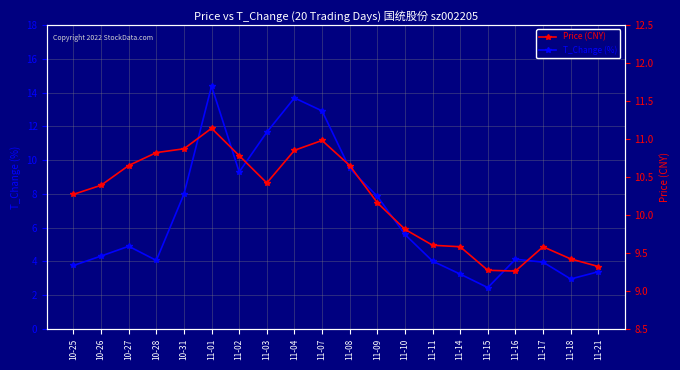

Is the value of Price (CNY) at 11-03 greater than the value of T_Change (%) at 11-16?

Yes